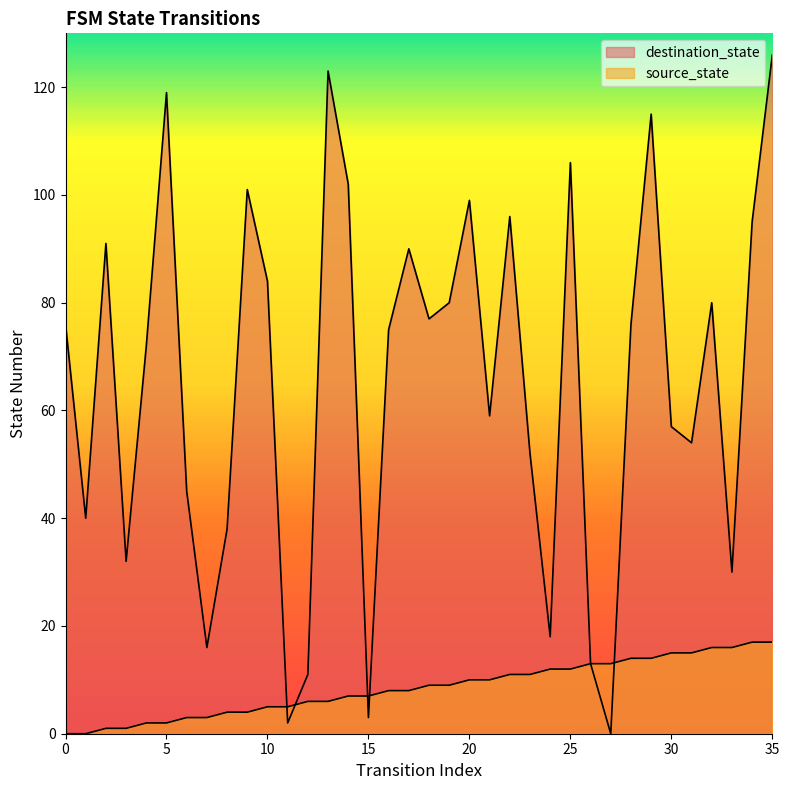

How many intersections are there between destination_state and source_state?

5